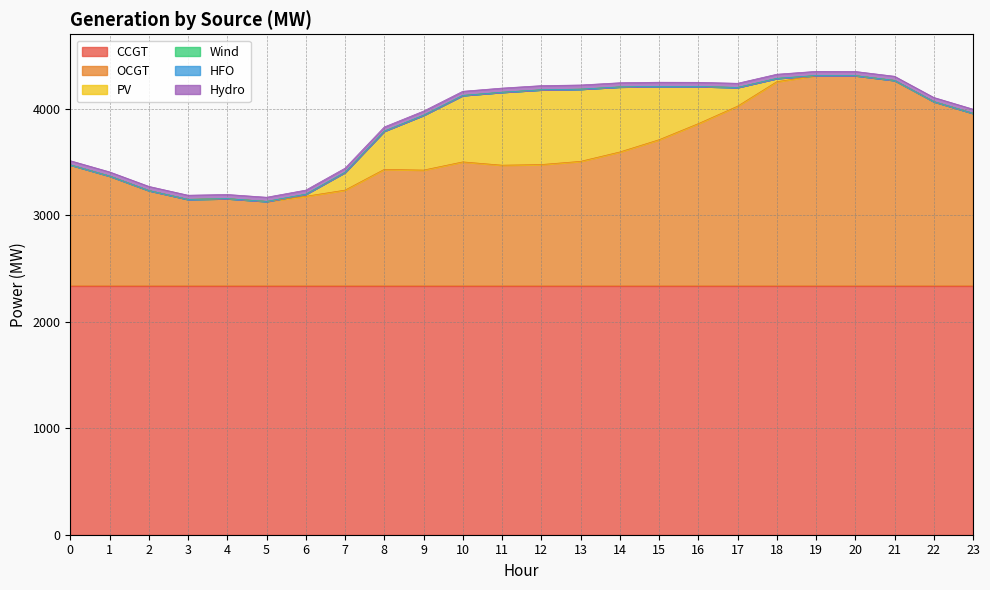

Where is the first local minimum for OCGT?

3